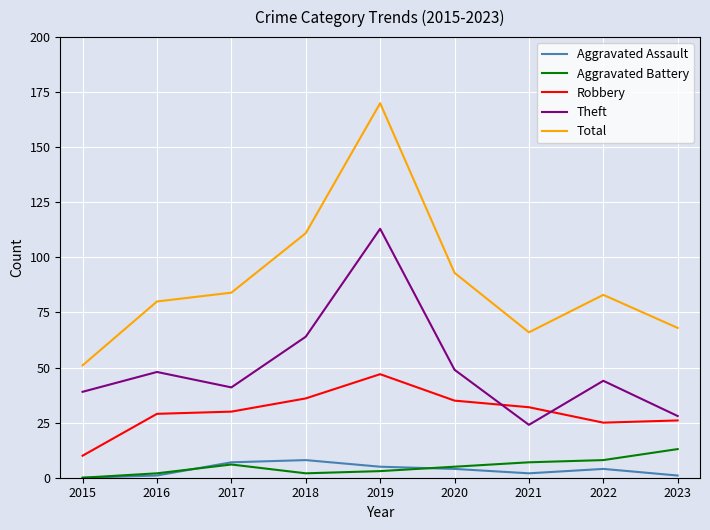

Which series has the largest total across all categories?

Total